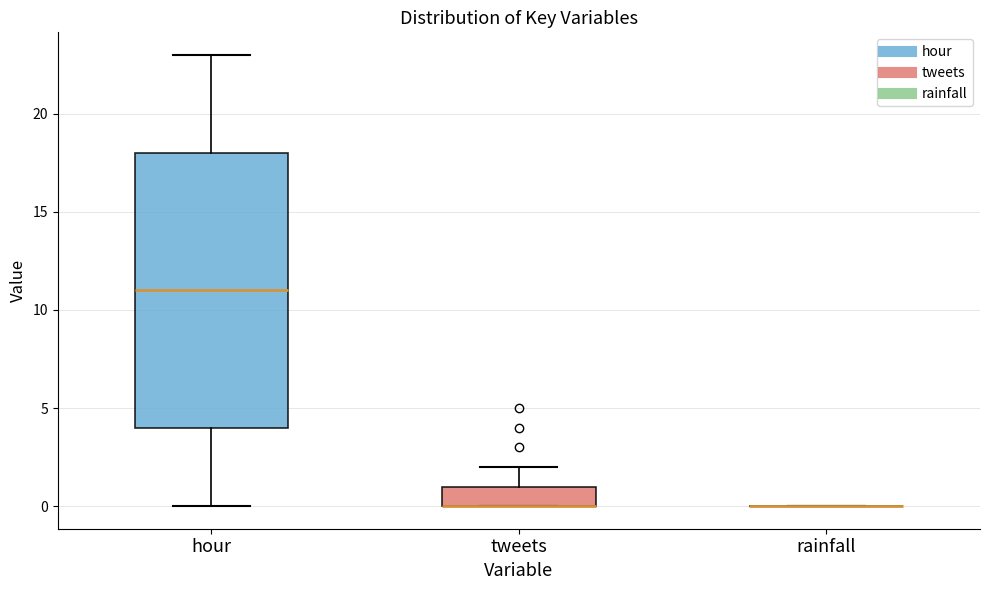

Which box is the tallest, from its lower edge to its upper edge?

hour